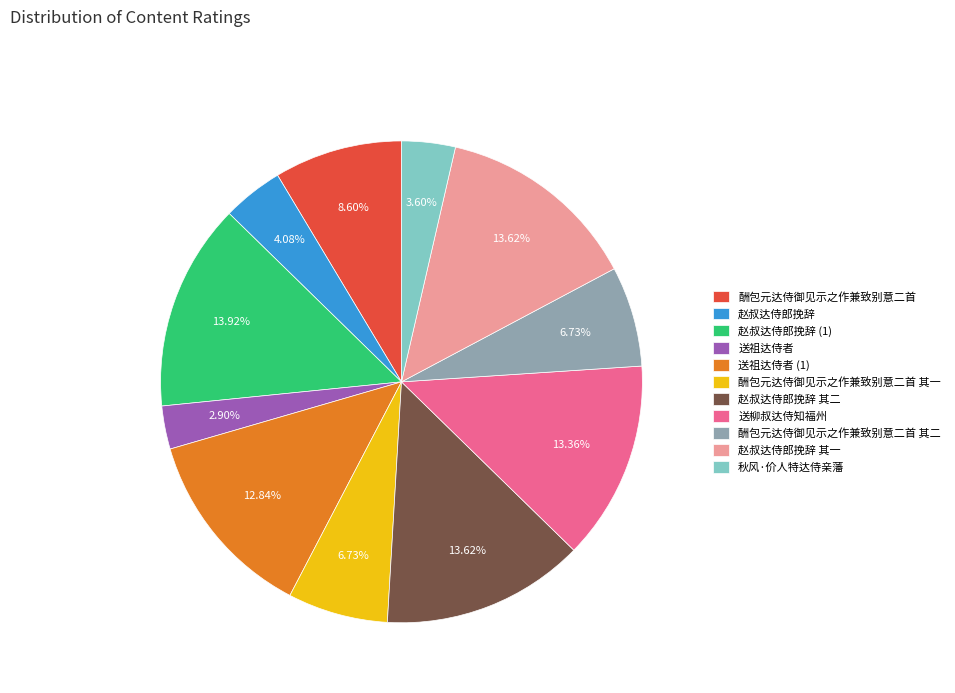

To the nearest percent, what percentage of the pie is 酬包元达侍御见示之作兼致别意二首 其一?

7%